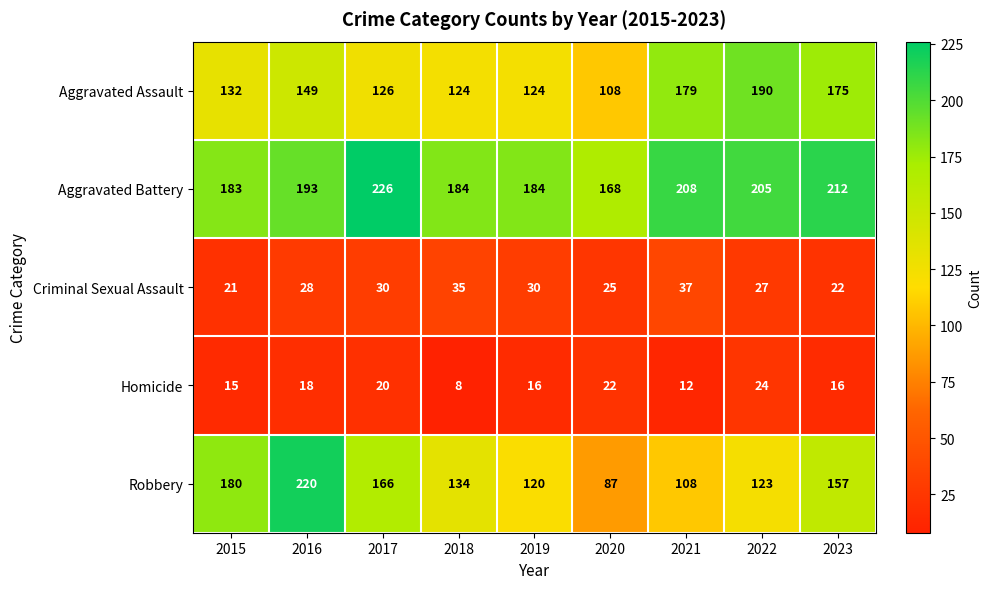

What is the minimum value shown in the chart?

8